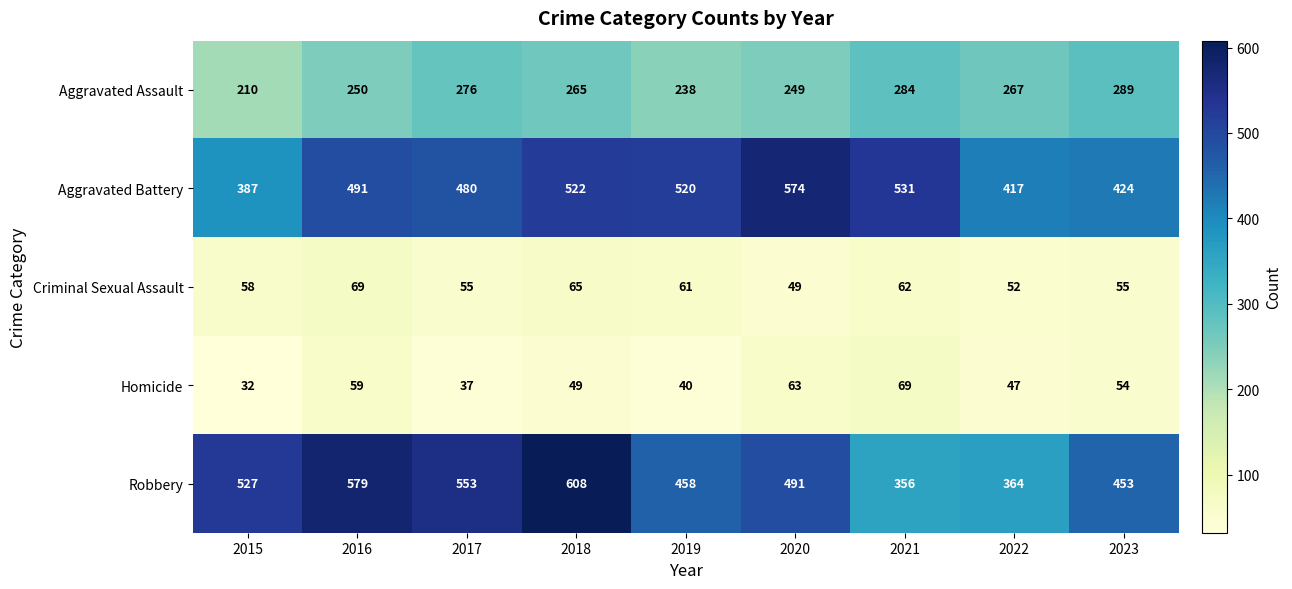

True or false: Robbery has a value of 553 at 2017.

True